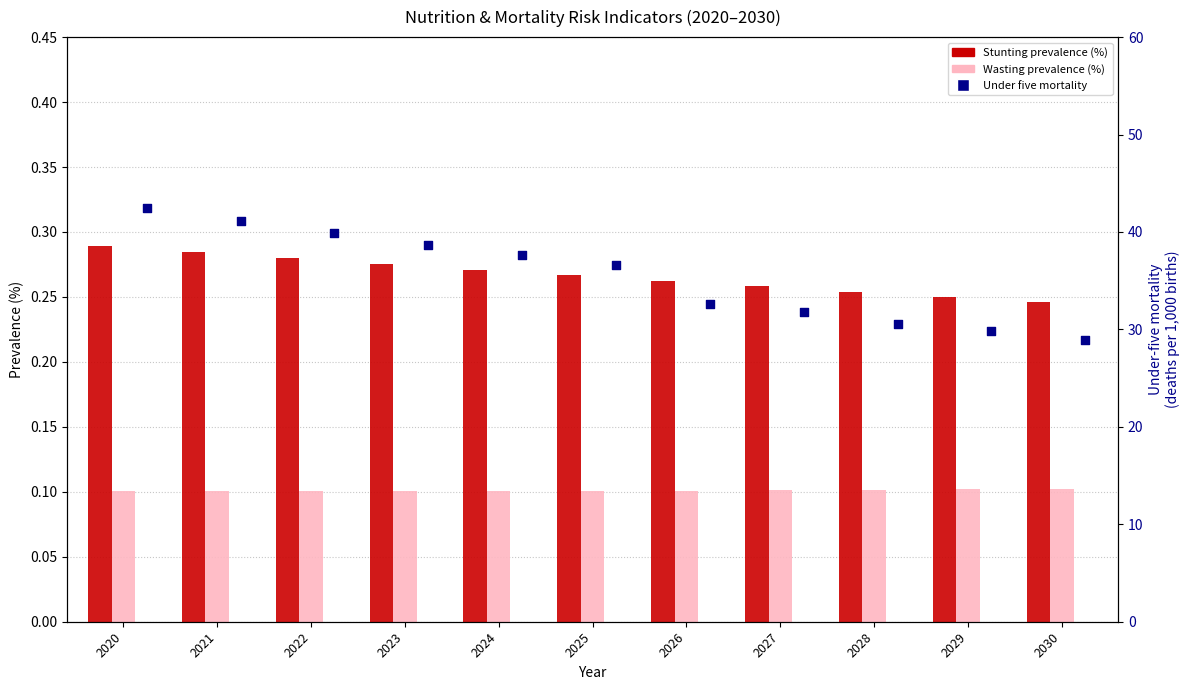

Which series contains the highest Y value?

Under five mortality